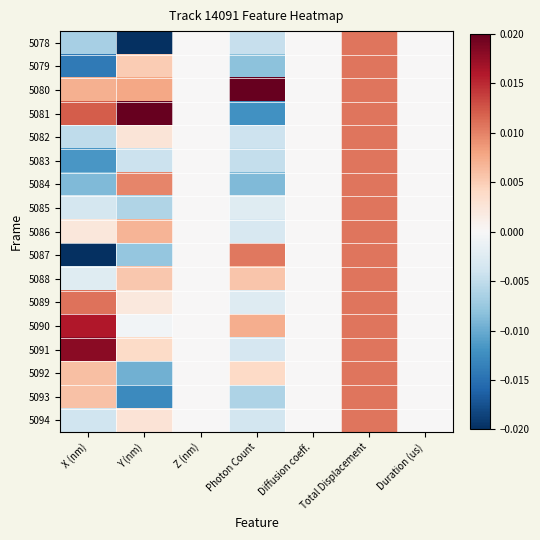

Which series has the largest total across all categories?

5080